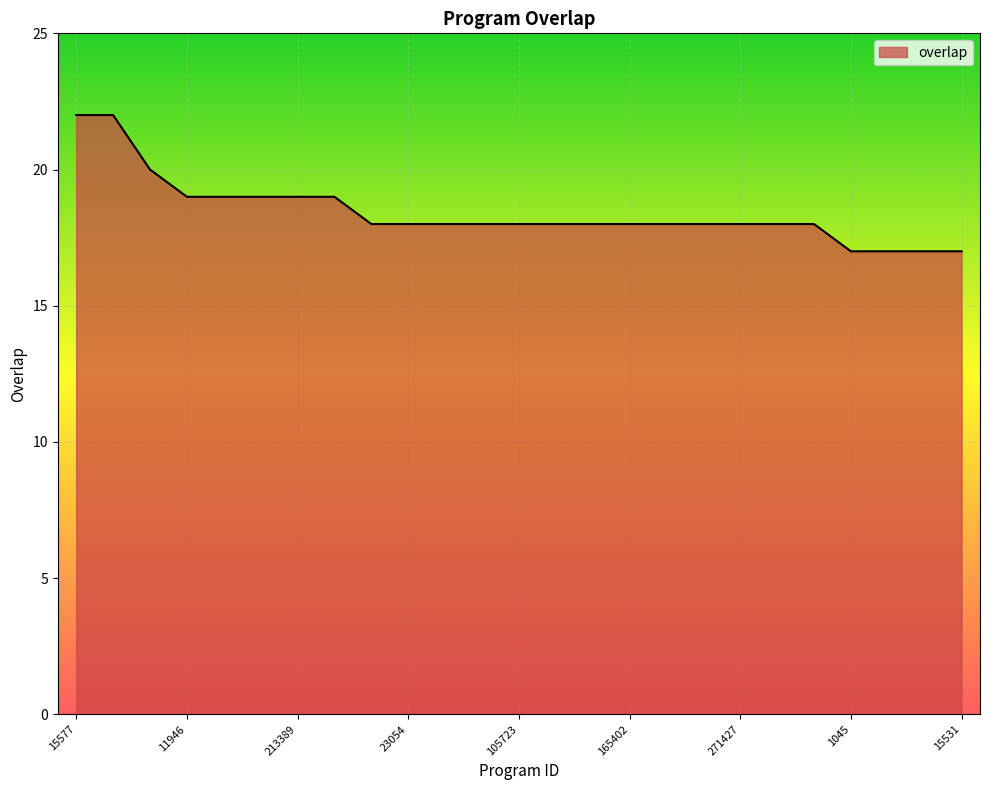

Reading right to left, transcribe all the data shown in this chart.

17	17	17	17	18	18	18	18	18	18	18	18	18	18	18	18	18	19	19	19	19	19	20	22	22